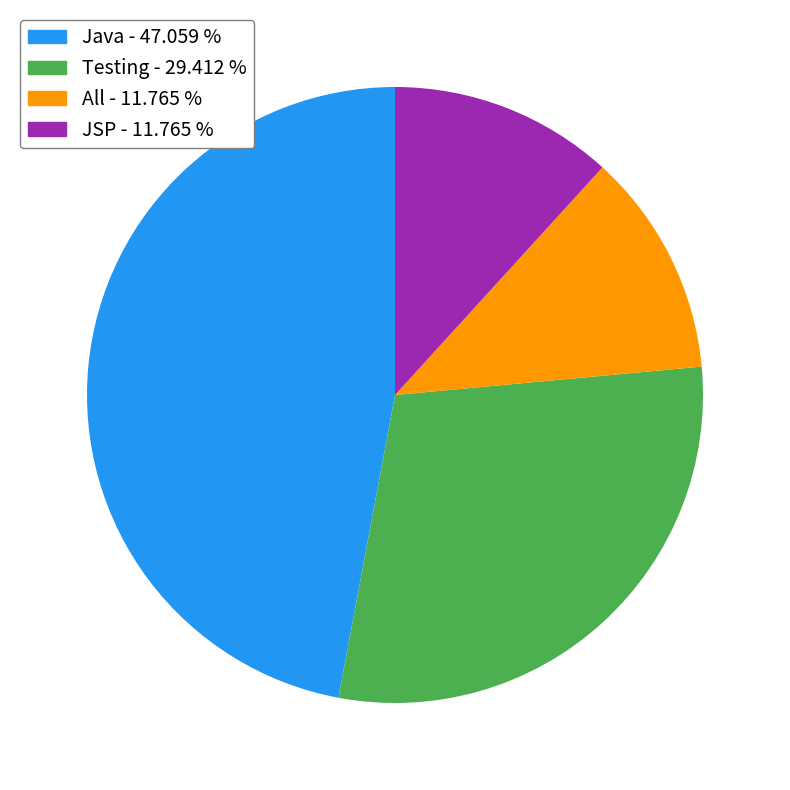

Does Java - 47.059 % account for over 50% of the chart?

No